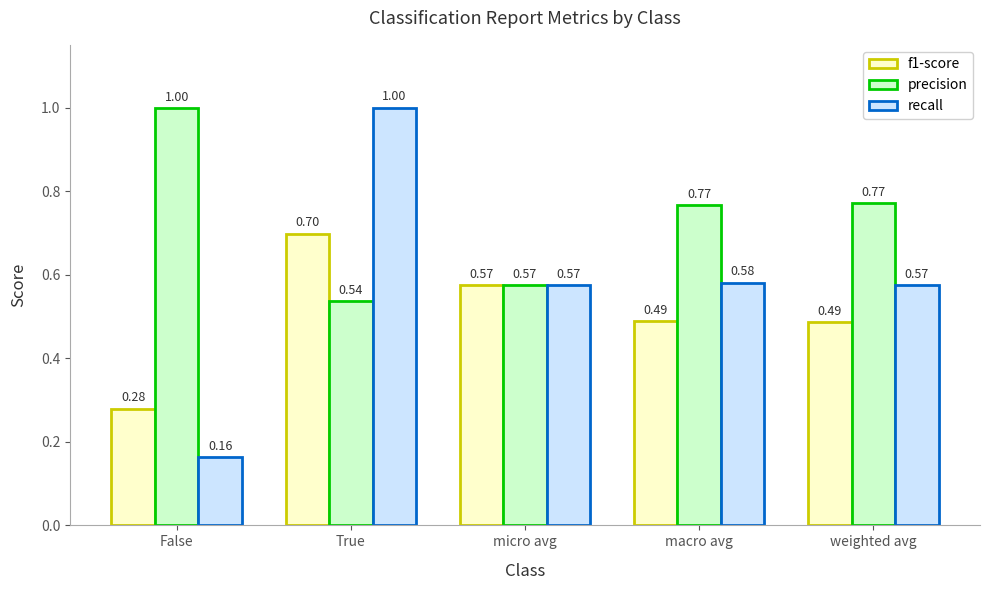

What is the average value of the precision series?

0.7